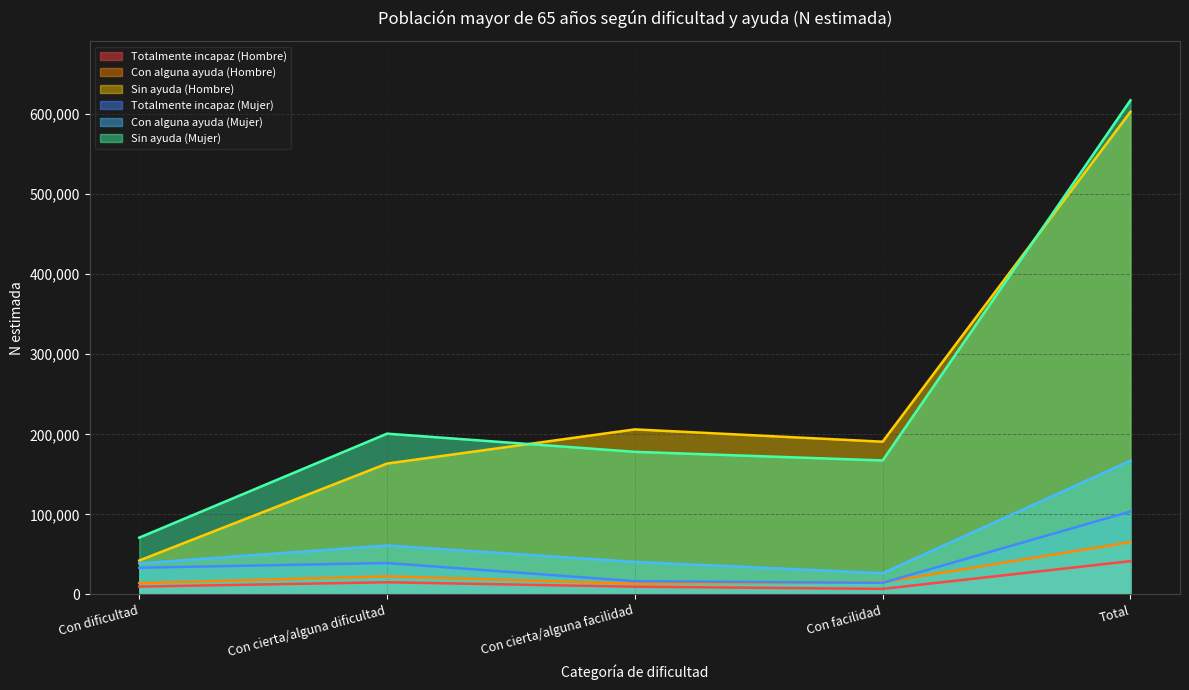

Where does the Totalmente incapaz (Mujer) series first go above 33353?

Con cierta/alguna dificultad